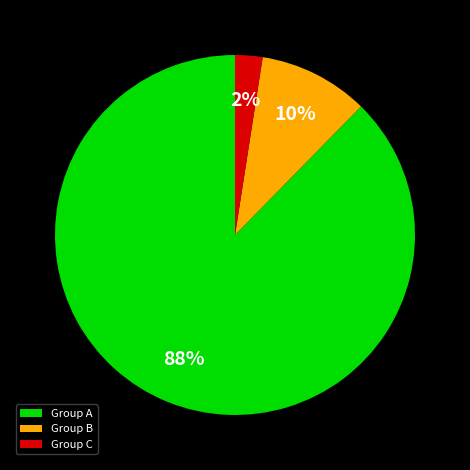

Which slice is the smallest?

Group C